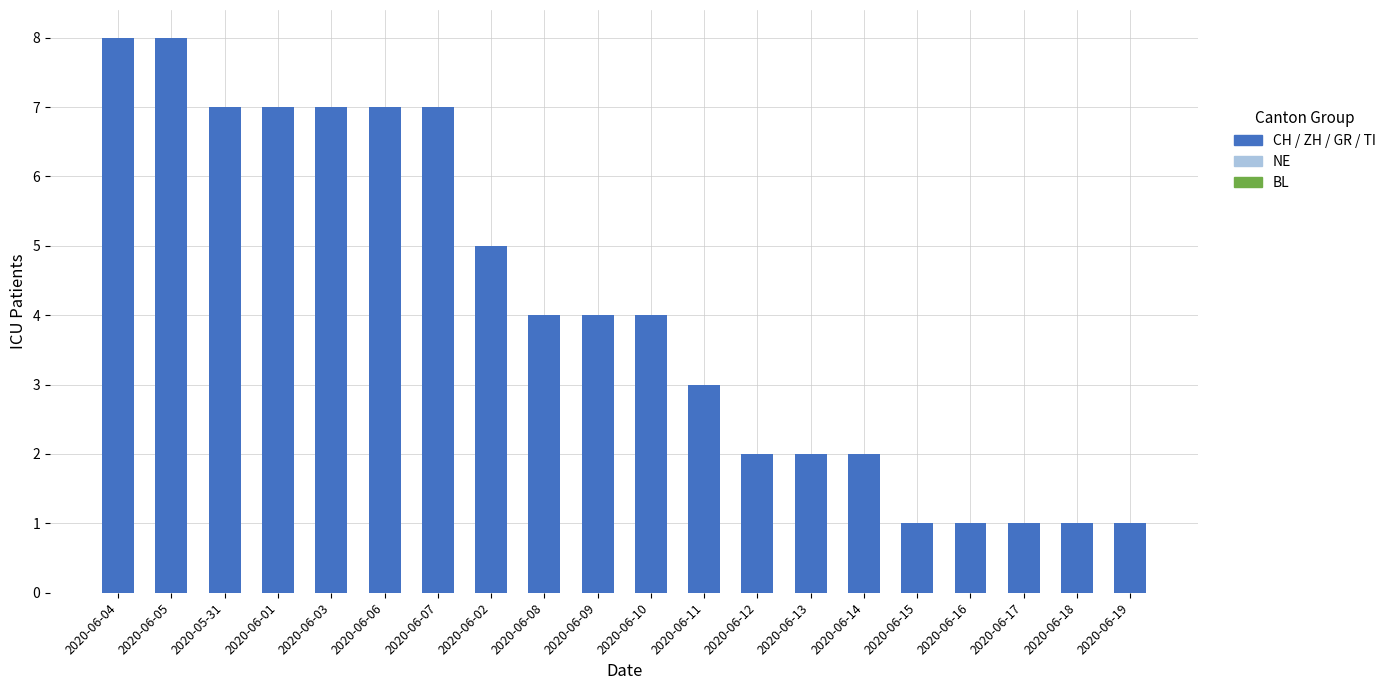

Between 2020-06-10 and 2020-06-17, which series saw the biggest shift?

CH